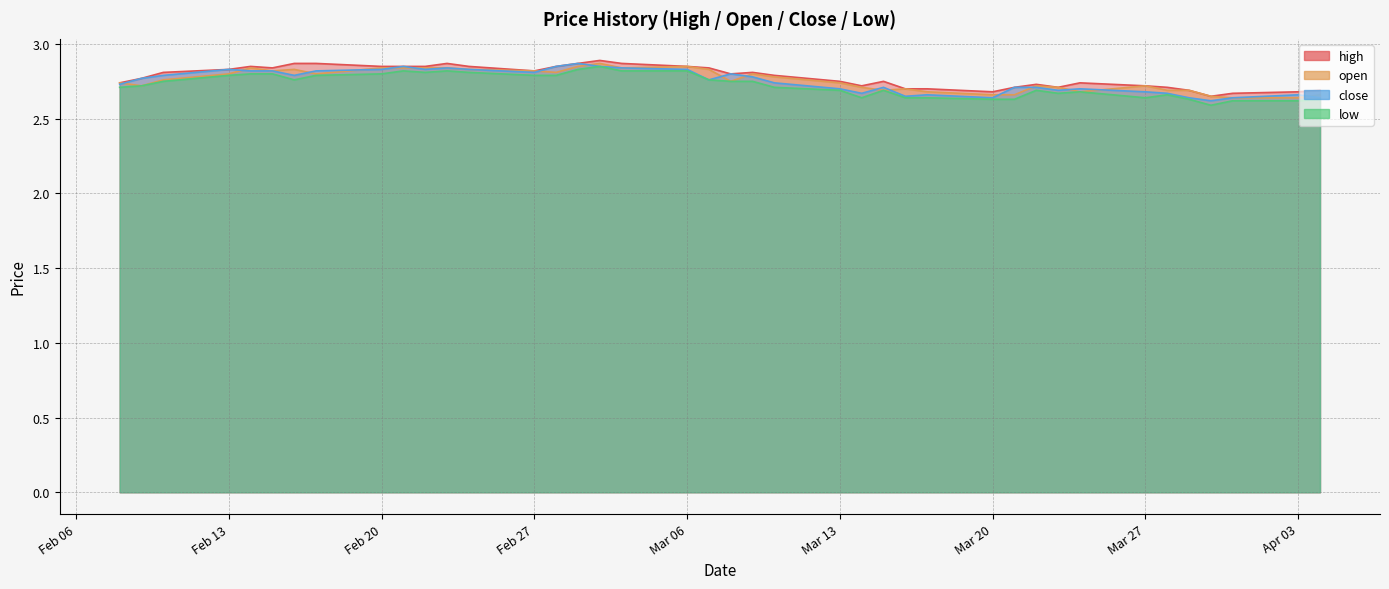

What are all the series names shown in the legend?

high, open, close, low